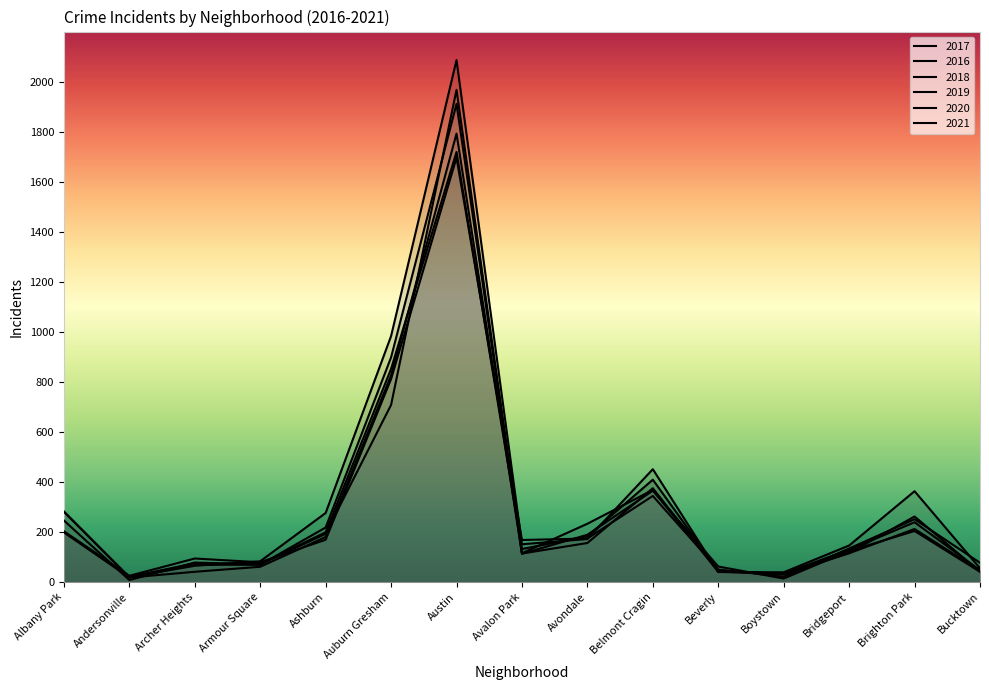

Which label corresponds to the largest value in the chart?

Austin